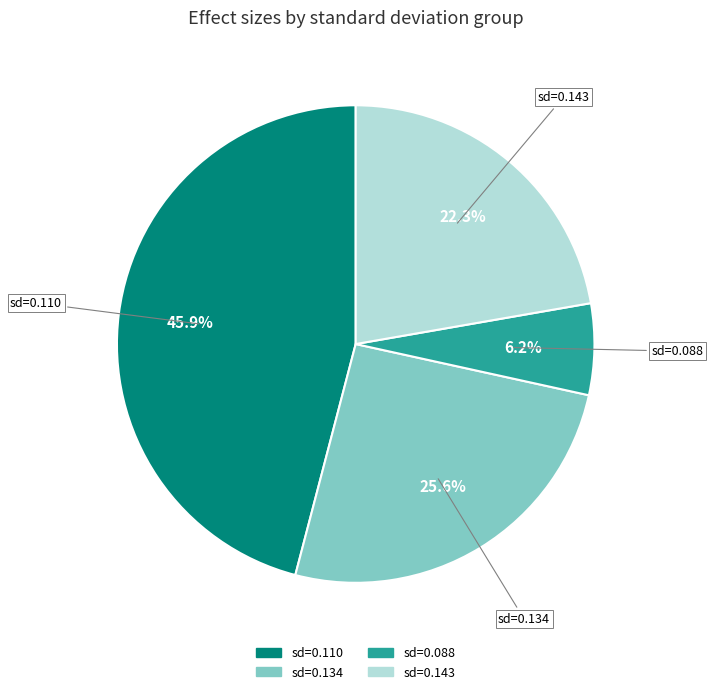

Does any single category account for the majority?

No